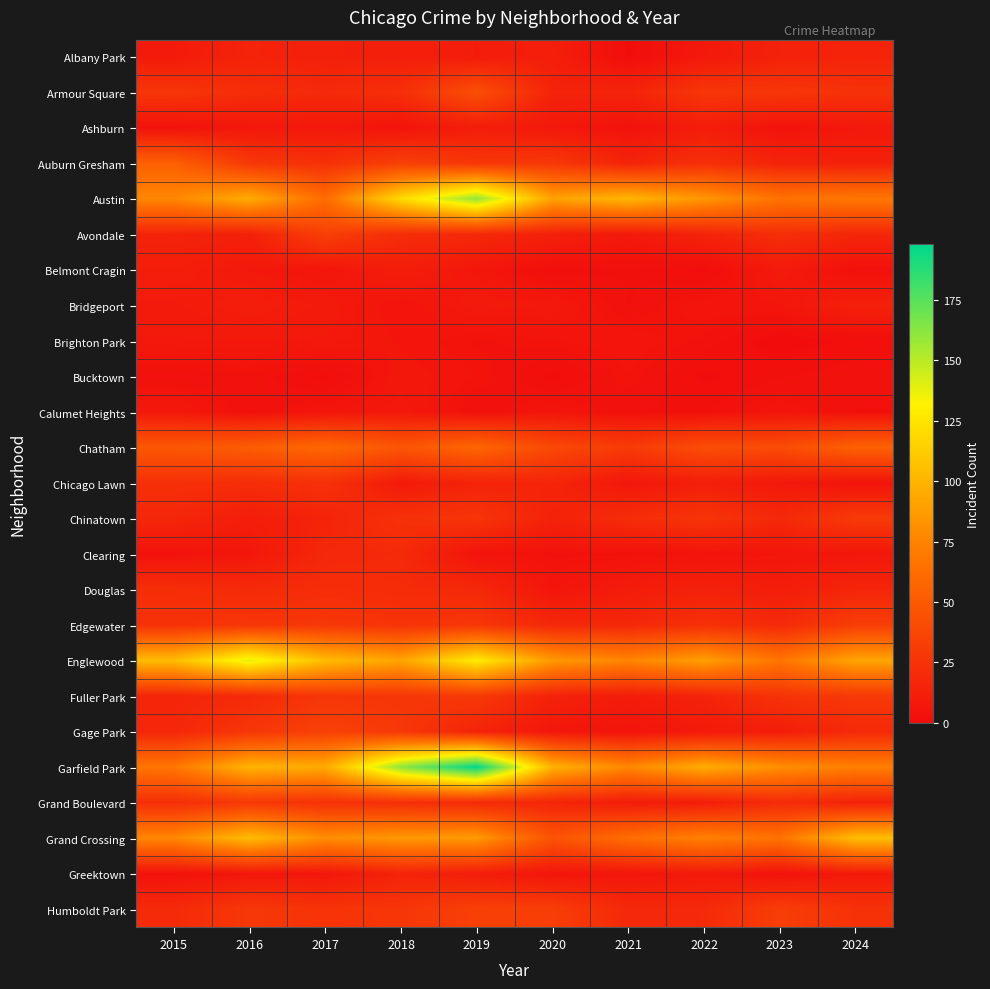

List the series in order of their peak value, highest first.

Garfield Park, Austin, Englewood, Grand Crossing, Chatham, Auburn Gresham, Armour Square, Gage Park, Avondale, Humboldt Park, Edgewater, Chinatown, Fuller Park, Grand Boulevard, Chicago Lawn, Douglas, Clearing, Albany Park, Greektown, Bridgeport, Ashburn, Belmont Cragin, Brighton Park, Calumet Heights, Bucktown